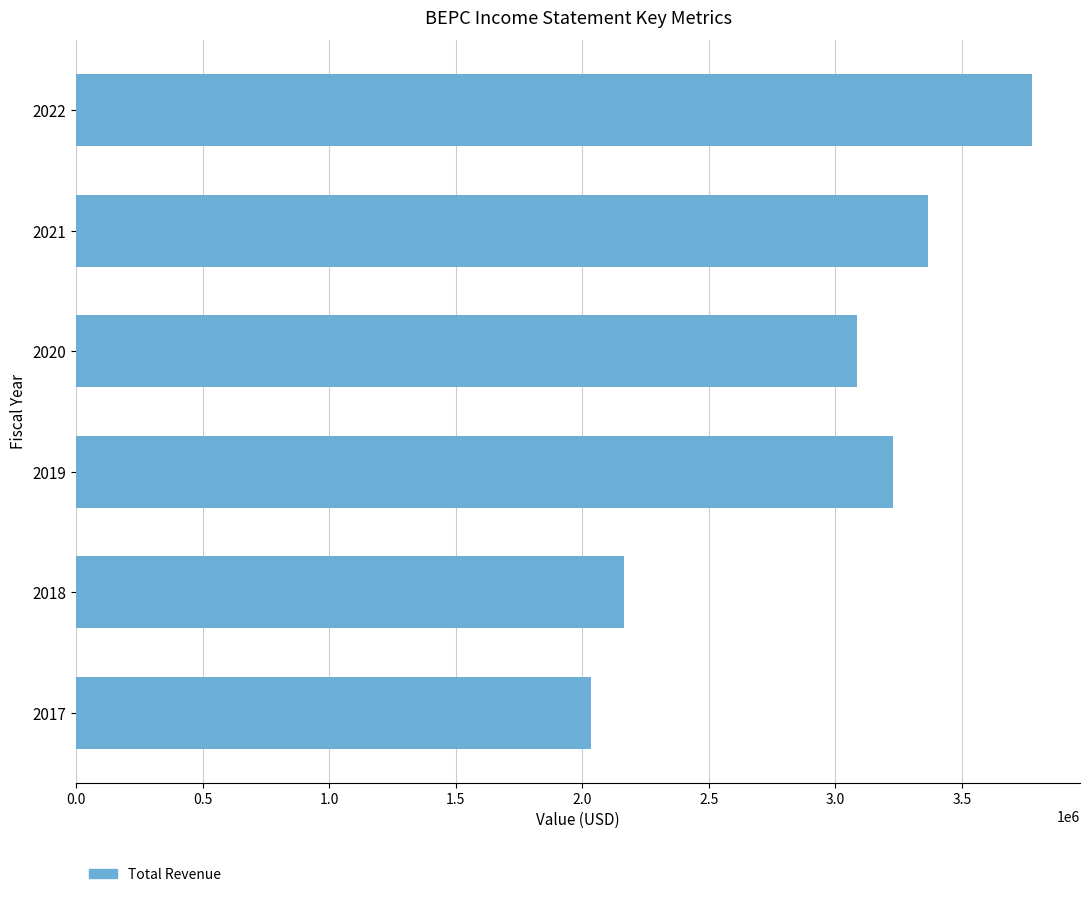

Where is the data nearest to the value 2906500?

2020